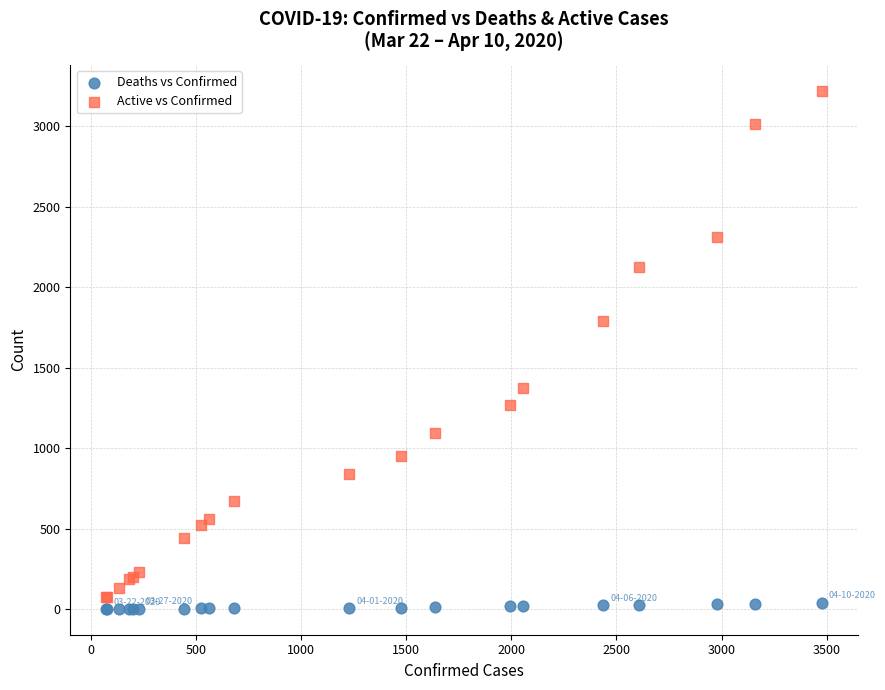

Which series has the largest Y range (max minus min)?

Active vs Confirmed